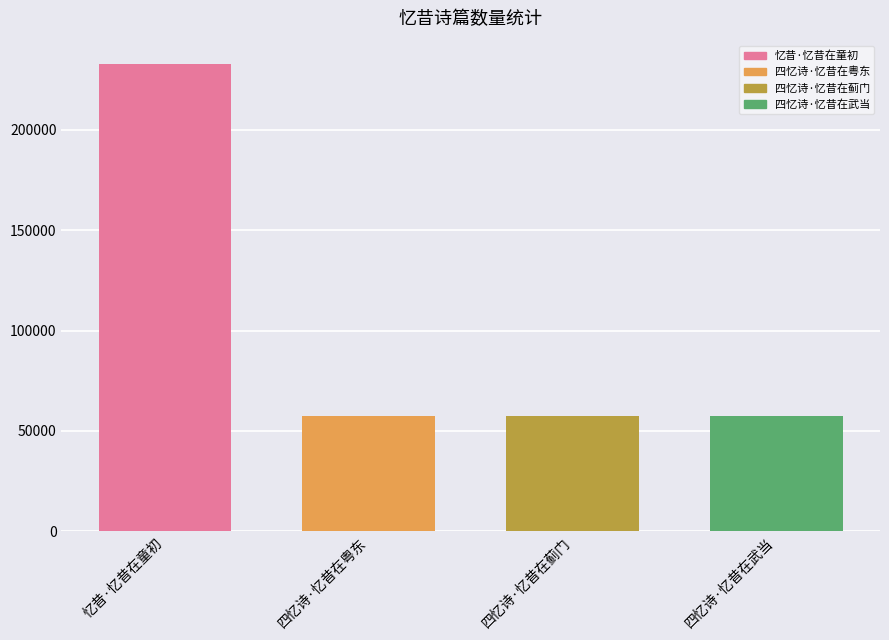

What is the difference between the values at 忆昔·忆昔在童初 and 四忆诗·忆昔在粤东?

175401